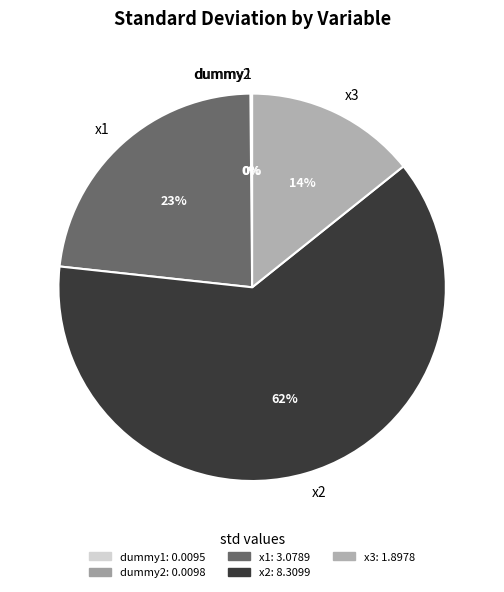

Does x1 represent more than half of the total?

No